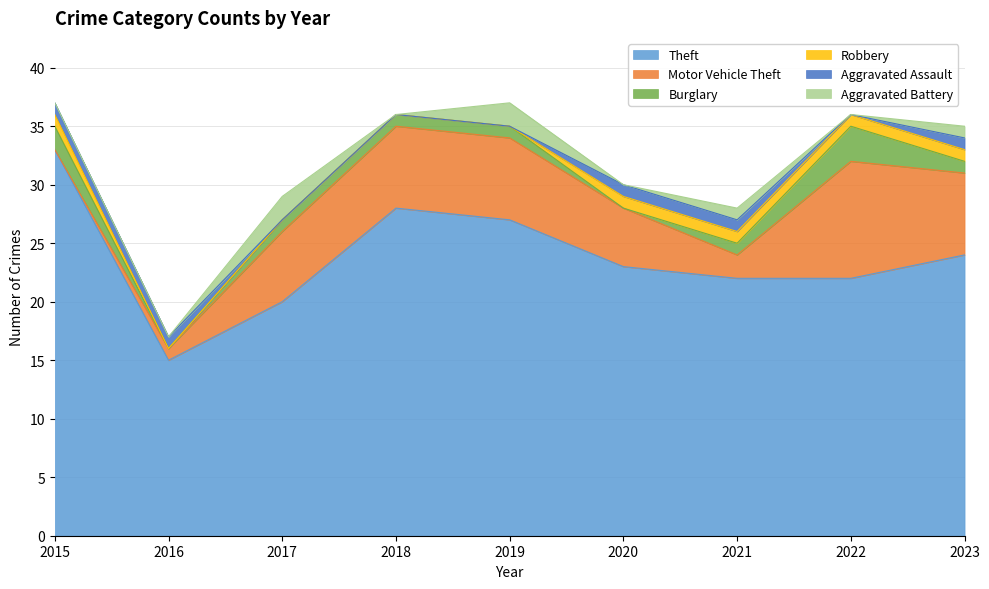

How many lines are shown in the chart?

6